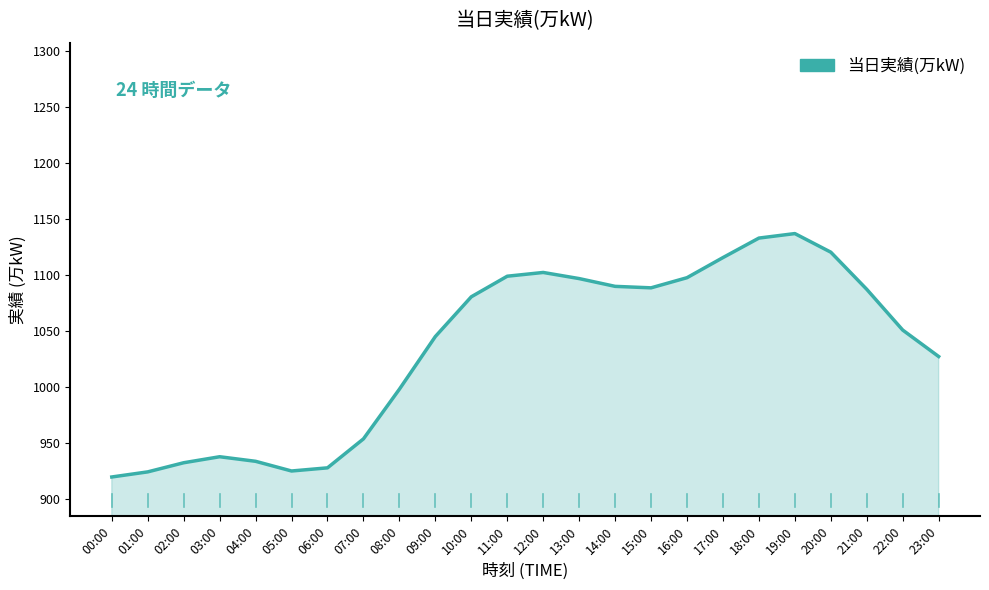

What value does the data have at 09:00?

1044.7